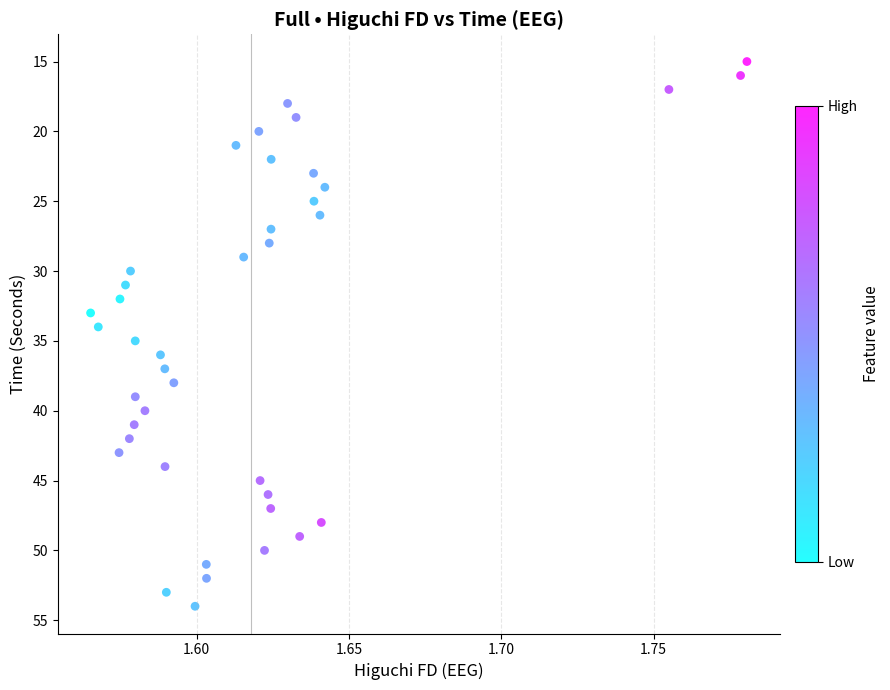

What is the range of Y values (max minus min)?

39